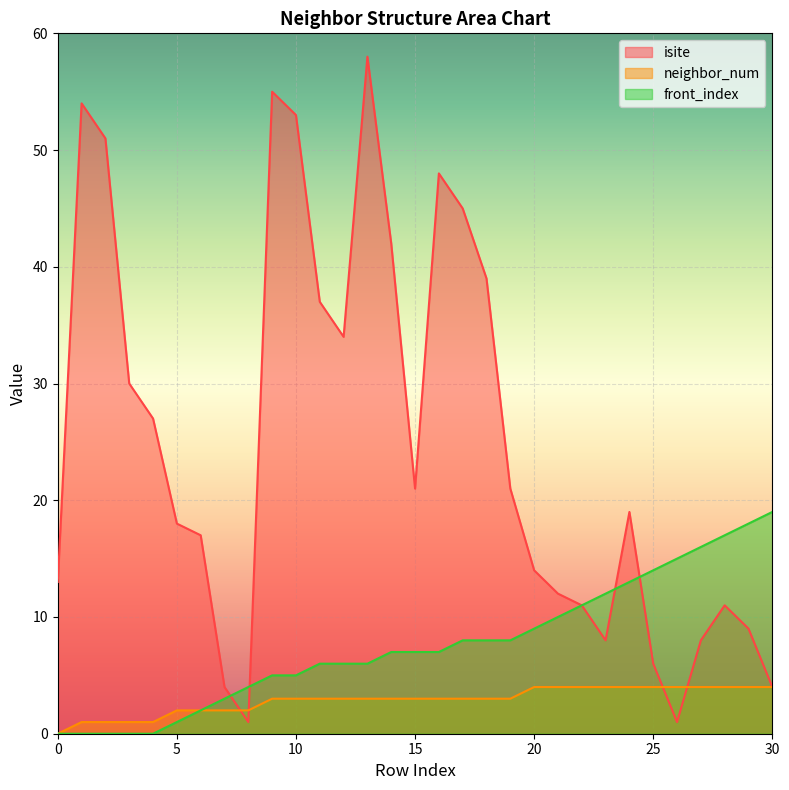

What is the spread (max minus min) of values at 13?

55